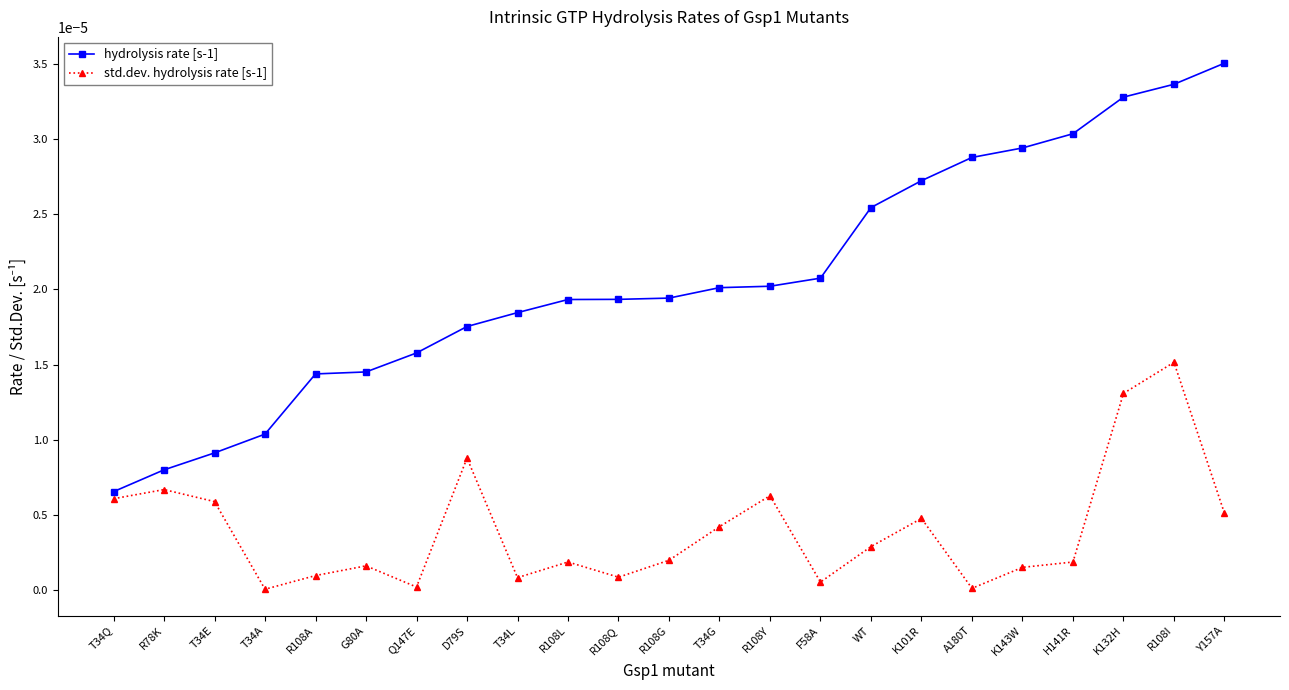

How many lines are shown in the chart?

2